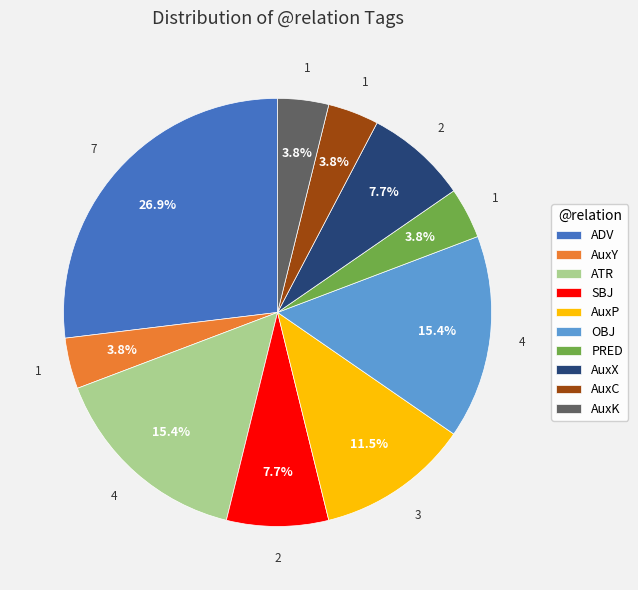

To the nearest percent, what percentage of the pie is AuxX?

8%